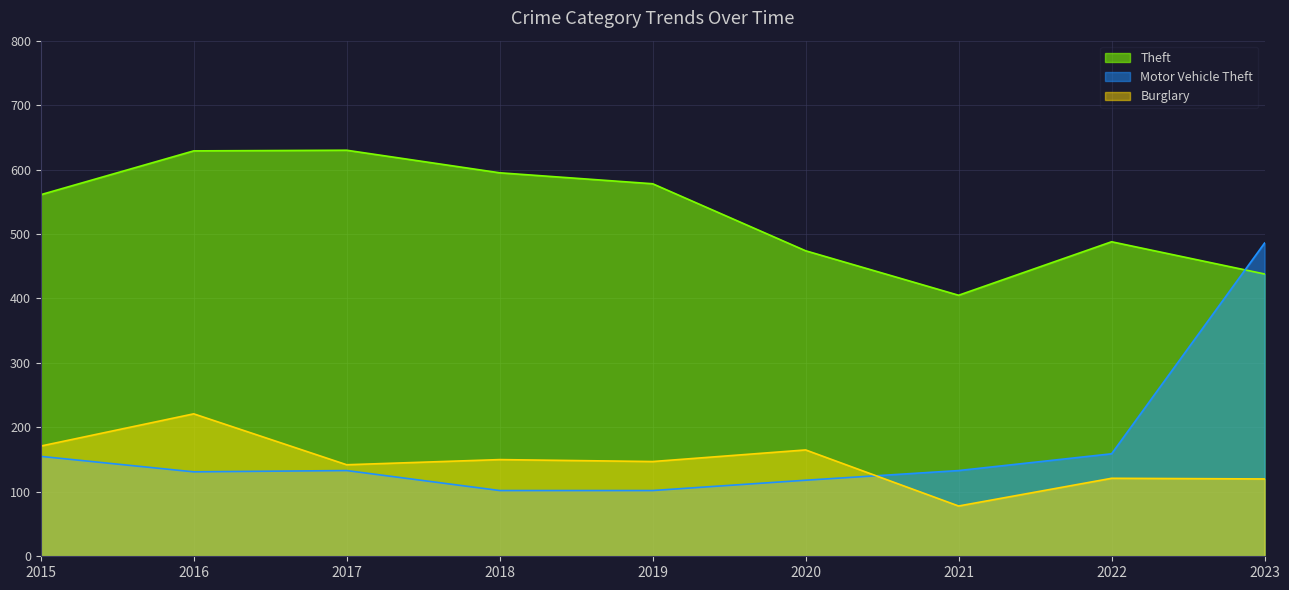

List the labels in order of Burglary value, largest first.

2016, 2015, 2020, 2018, 2019, 2017, 2022, 2023, 2021